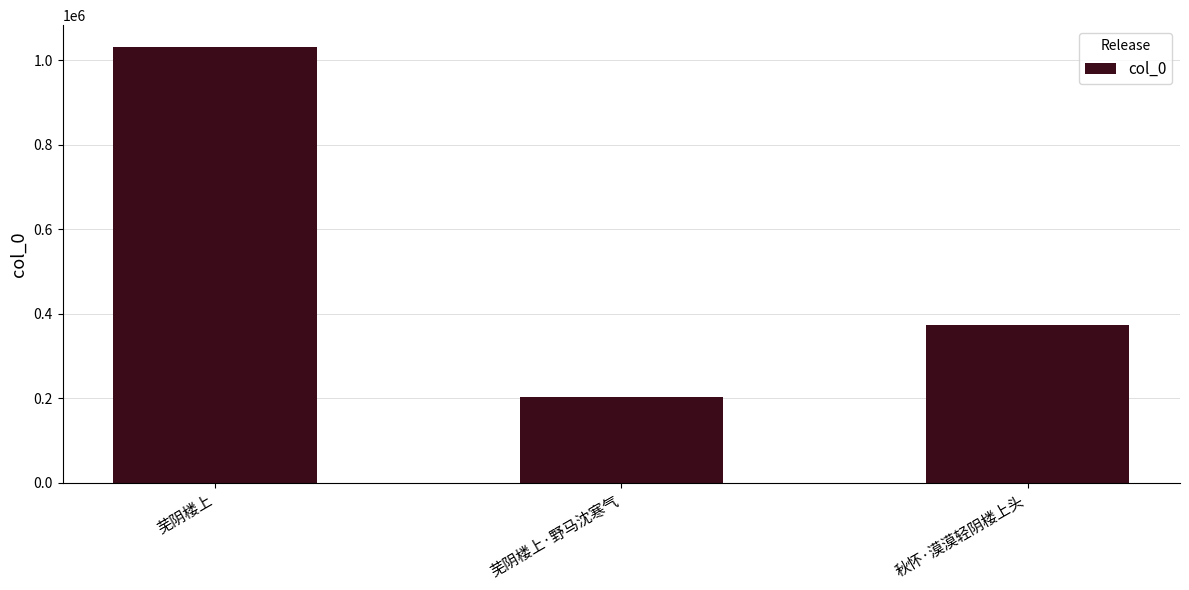

At which label does the data first exceed 372140?

芜阴楼上